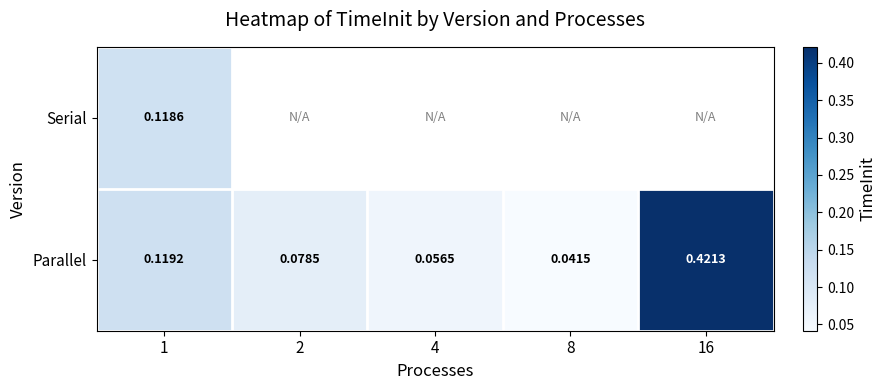

Is the value of Parallel at 16 greater than the value of Serial at 1?

Yes